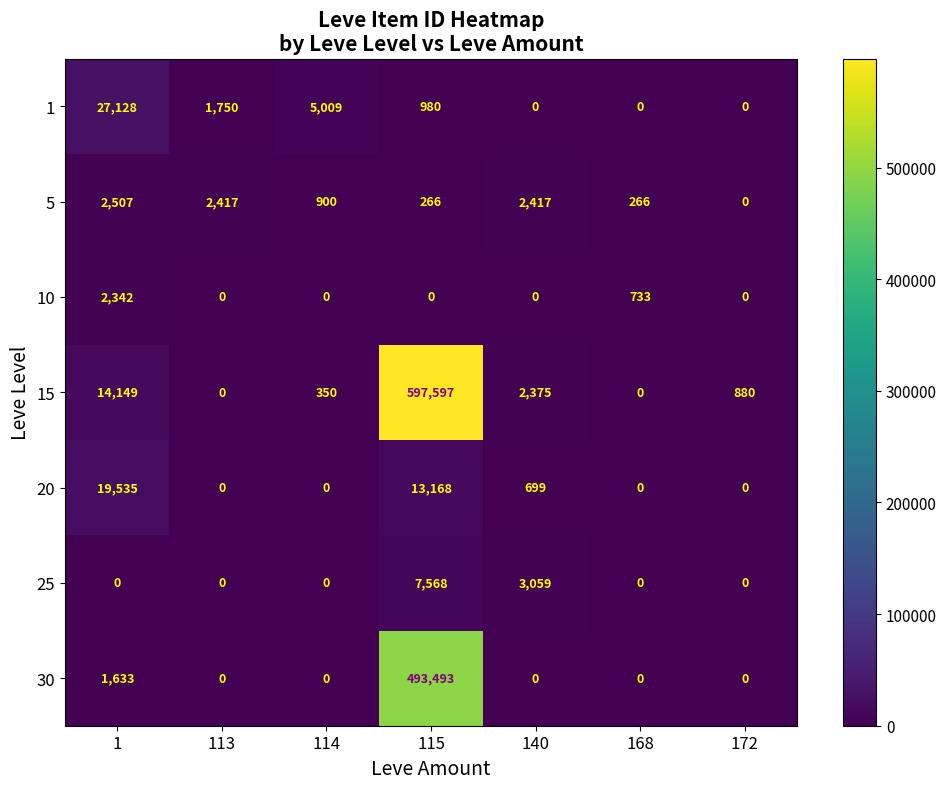

What is the sum of the 5 values at 140 and 172?

2417